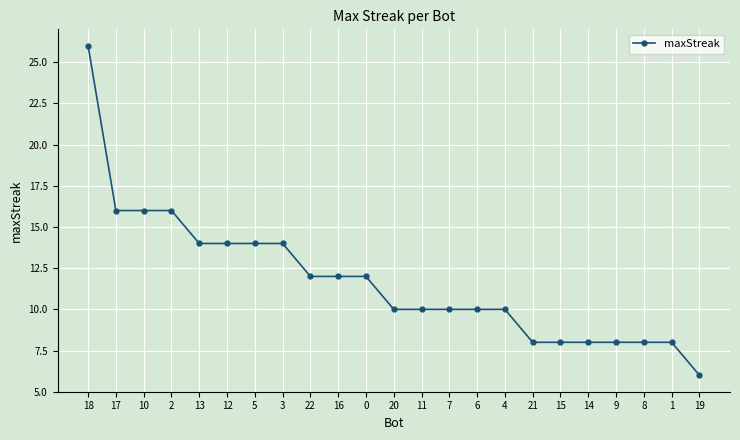

Approximately how many times larger is the value at 16 compared to 6?

1.2